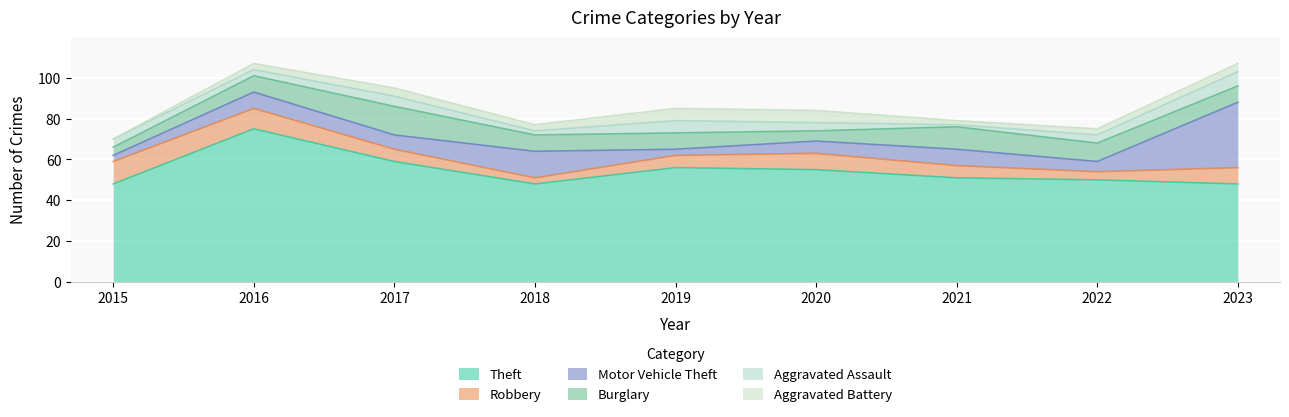

List the labels in order of Burglary value, largest first.

2017, 2021, 2022, 2016, 2018, 2019, 2023, 2020, 2015